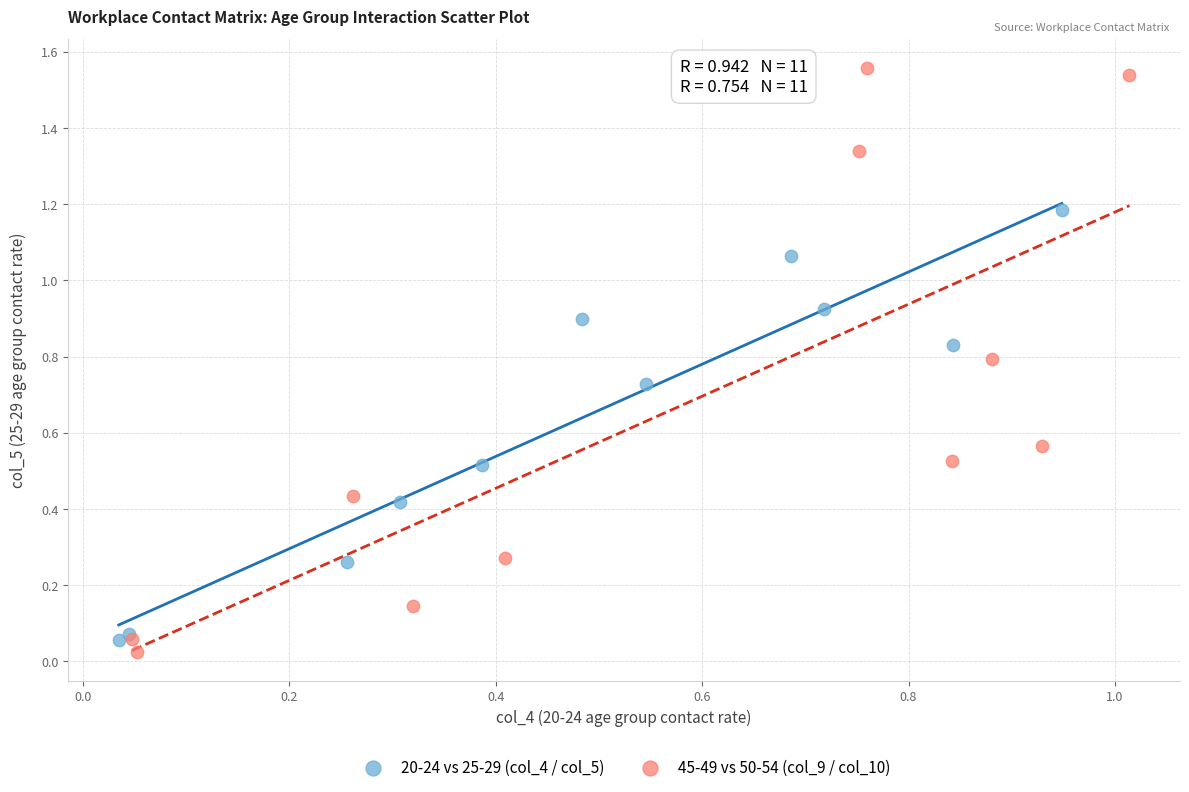

Which series has the widest spread of Y values?

45-49 vs 50-54 (col_9 / col_10)